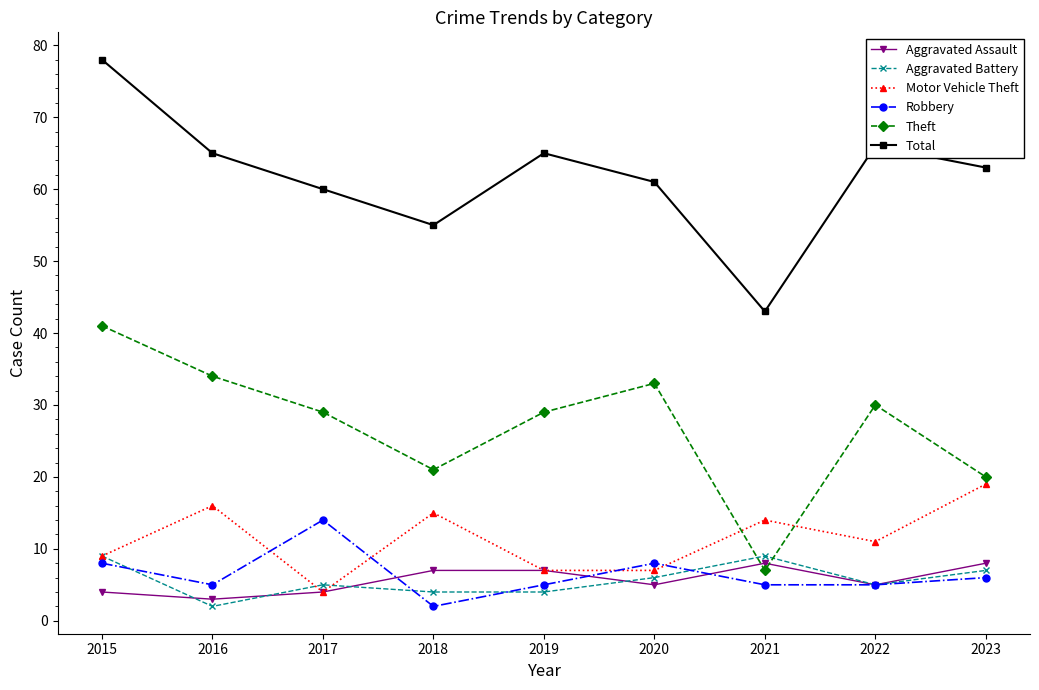

Where is the first local minimum for Motor Vehicle Theft?

2017